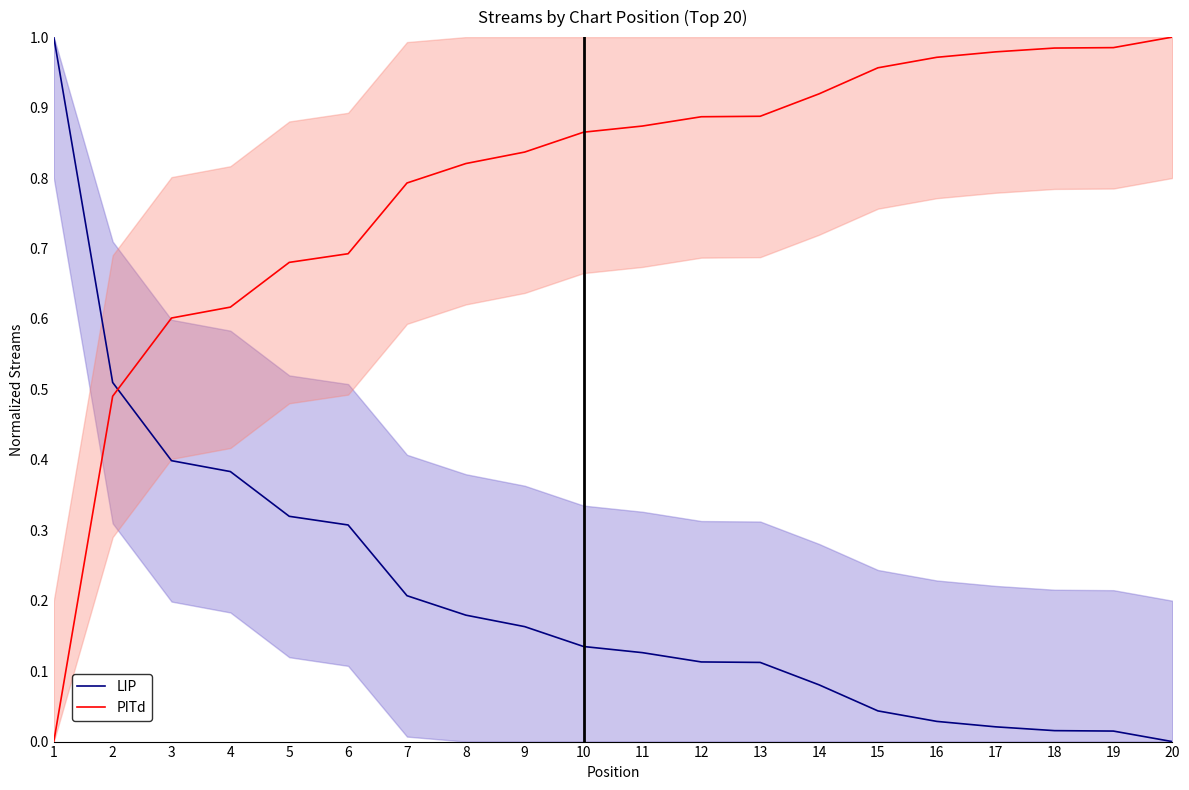

How many positive values does the LIP series have?

19